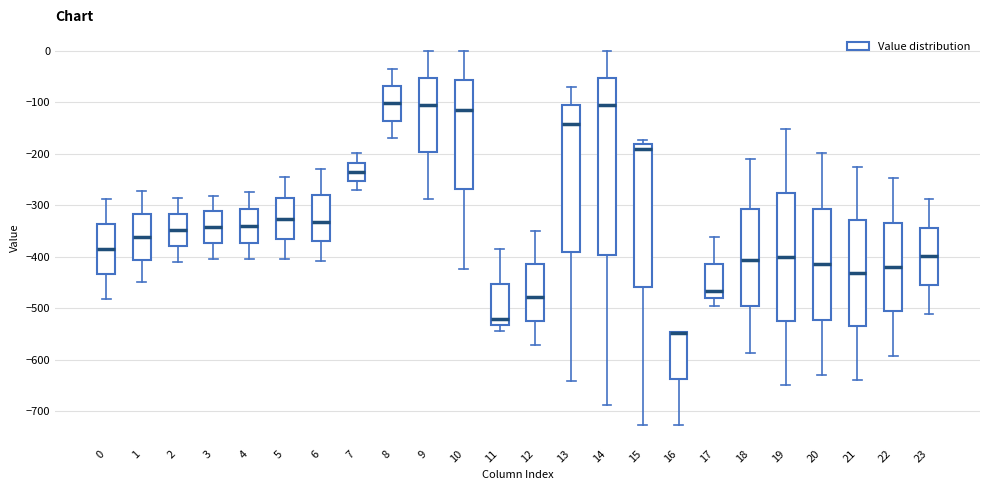

Where is the lower edge of the box at x = 1 on the y-axis? The values are not printed on the chart, so give them approximately, as read against the axis.

-410